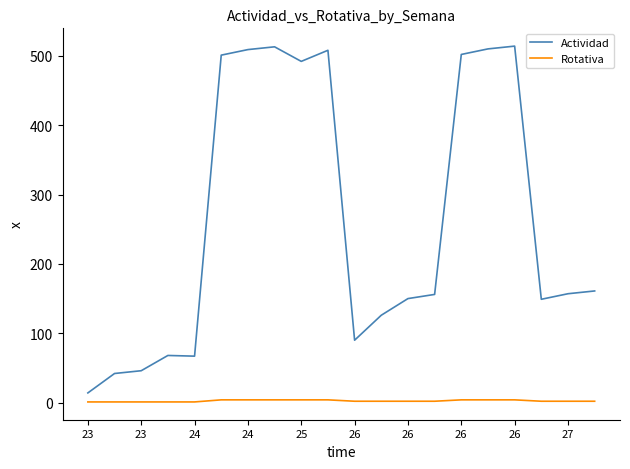

True or false: Rotativa and Actividad intersect in this chart.

False